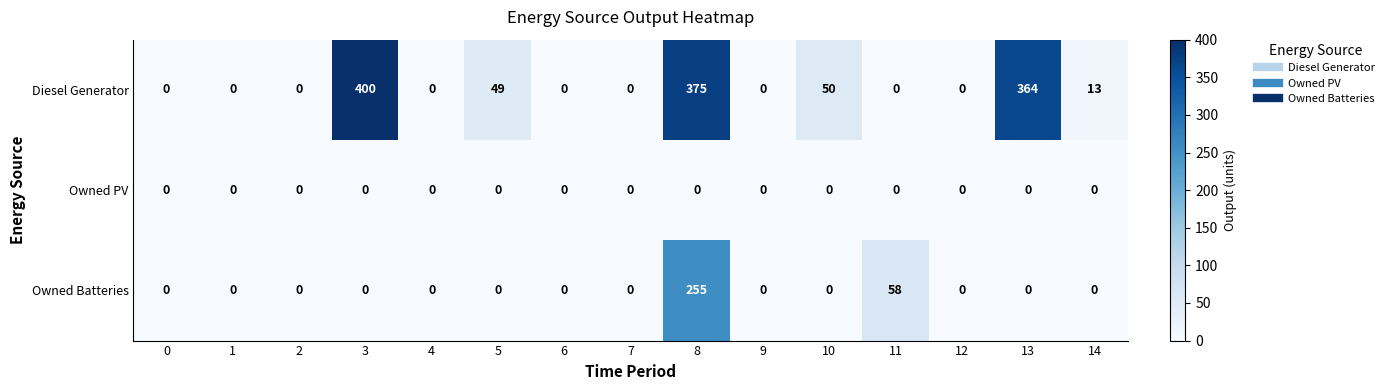

Rank the series by their maximum value, from lowest to highest.

Owned PV, Owned Batteries, Diesel Generator